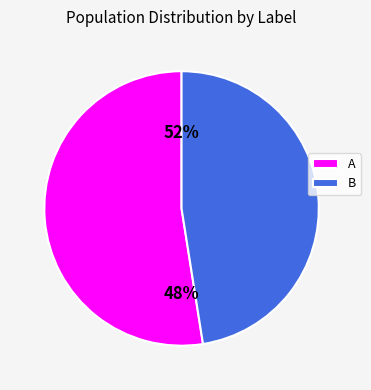

Do A and B together represent more than half of the pie?

Yes